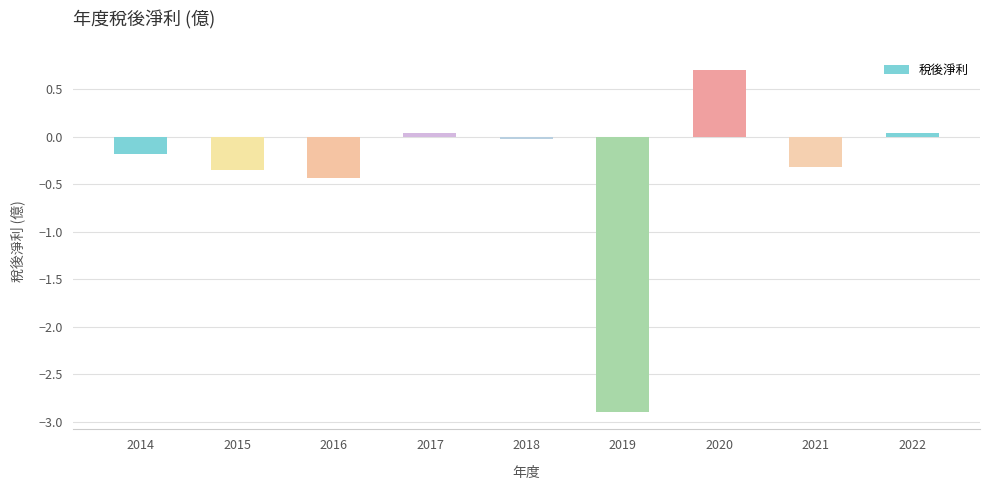

Which label corresponds to the smallest value in the chart?

2019